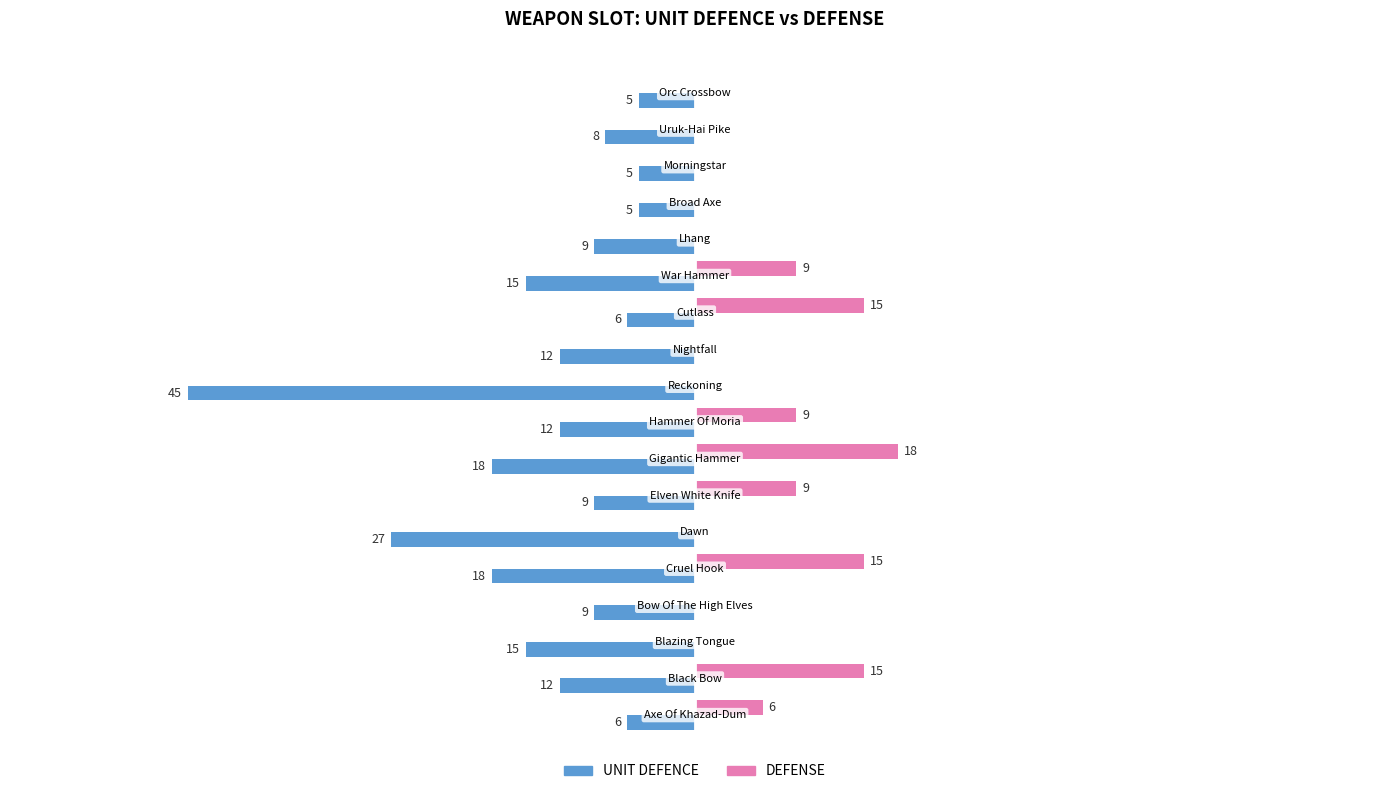

Which series has the largest total across all categories?

DEFENSE